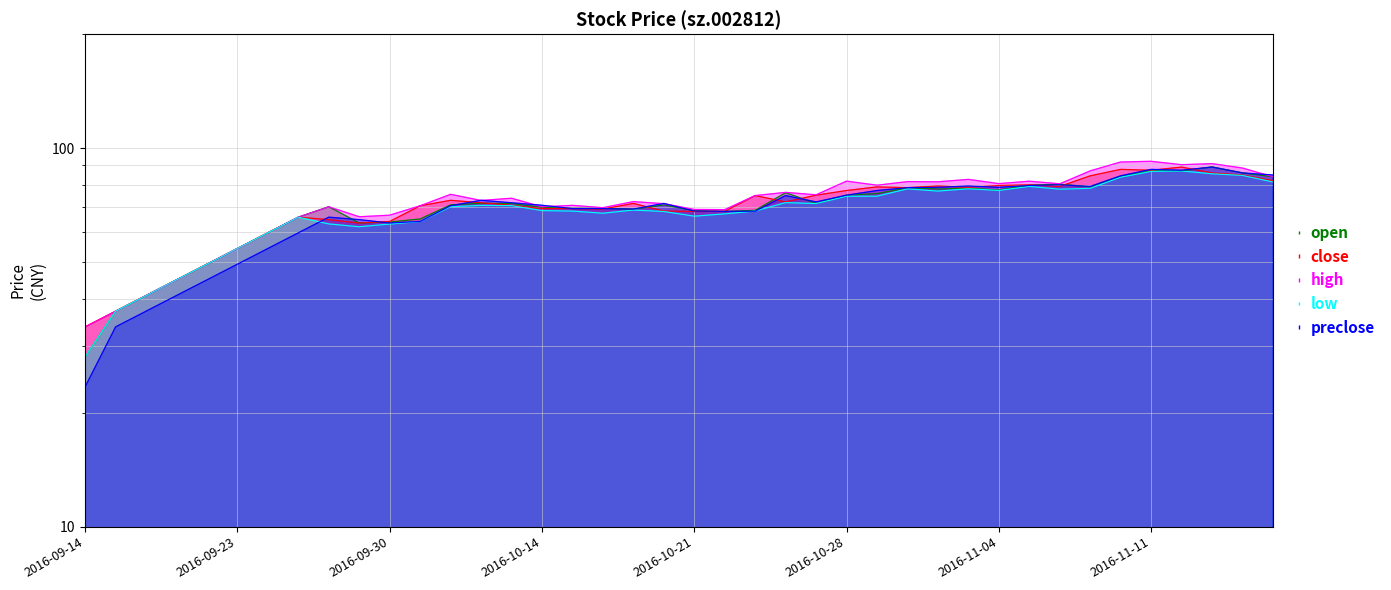

What is the sum of all preclose values?

2743.6